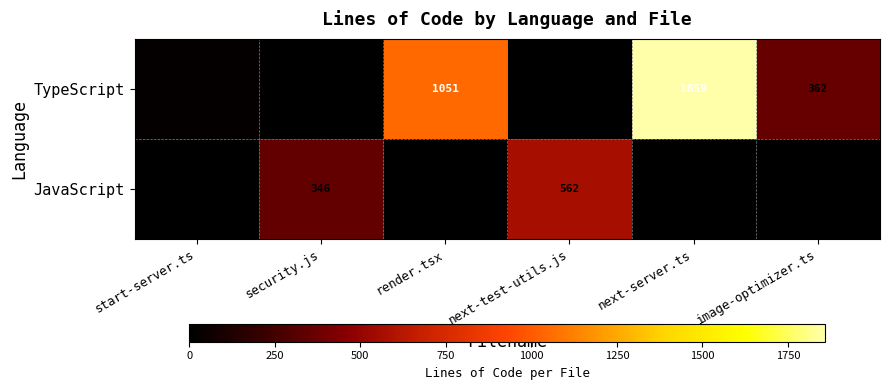

The TypeScript series shows 8 at start-server.ts. True or false?

False